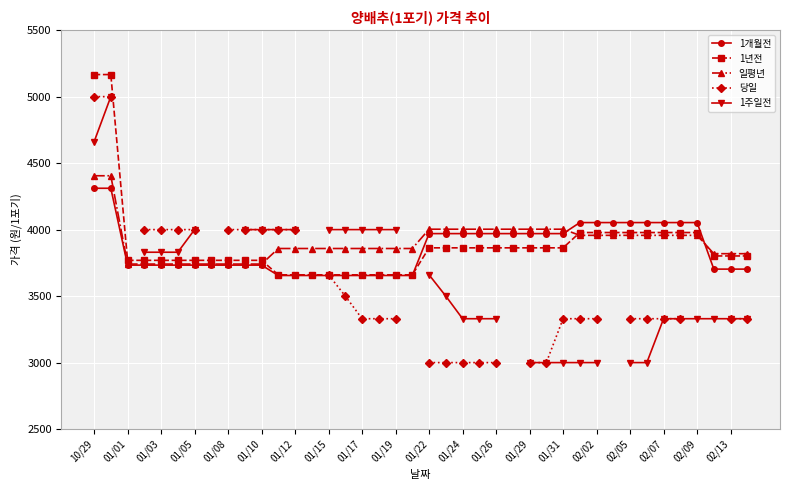

True or false: 1주일전 and 1년전 cross at least once.

False